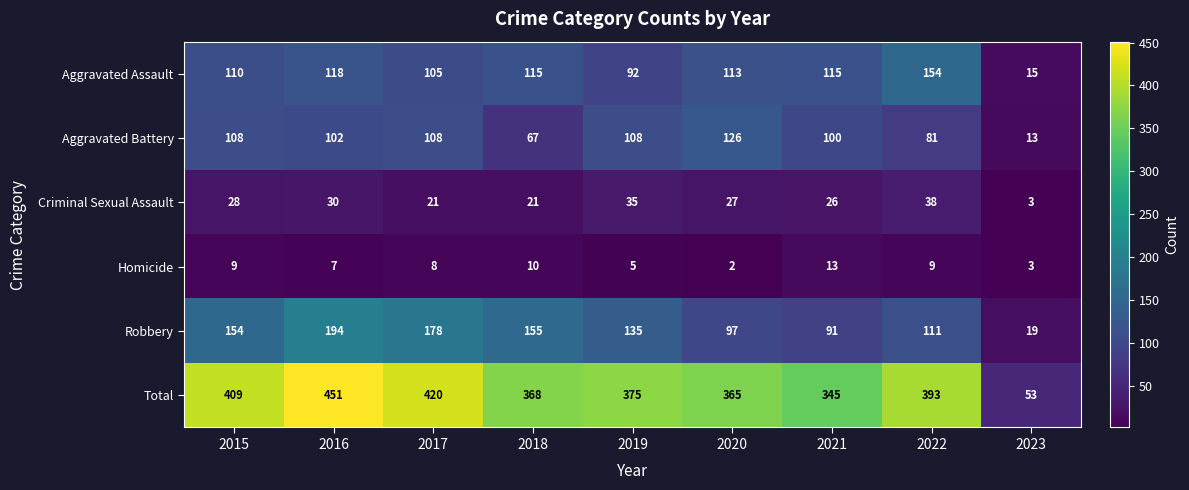

What value does the Robbery series have at 2021, to the nearest 5?

90